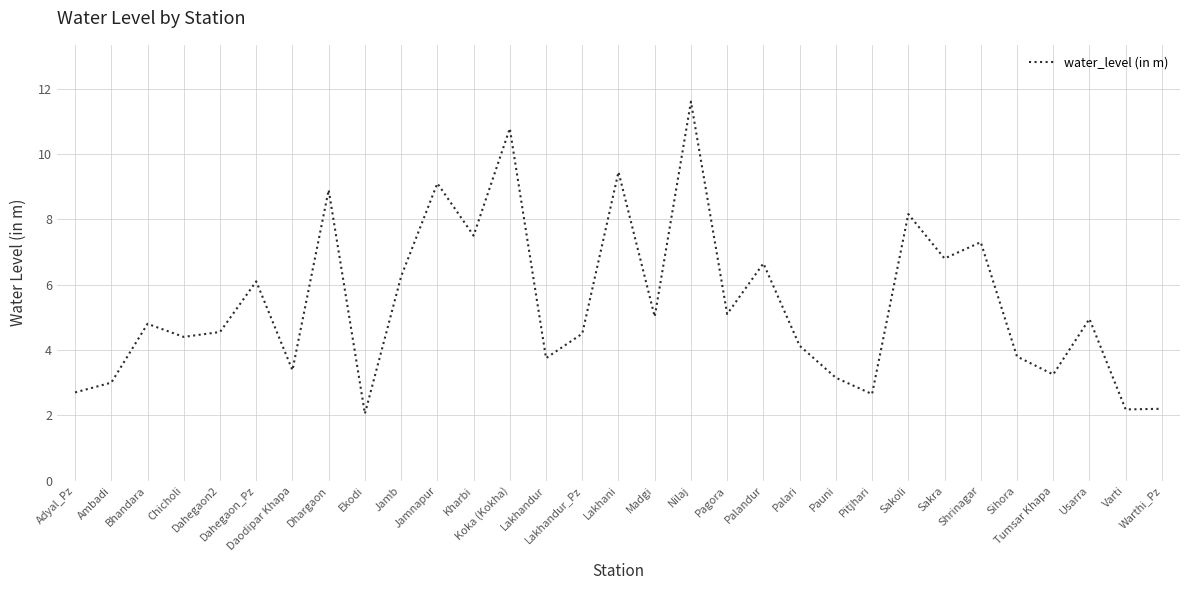

Is this an area chart (filled region under the line)?

No